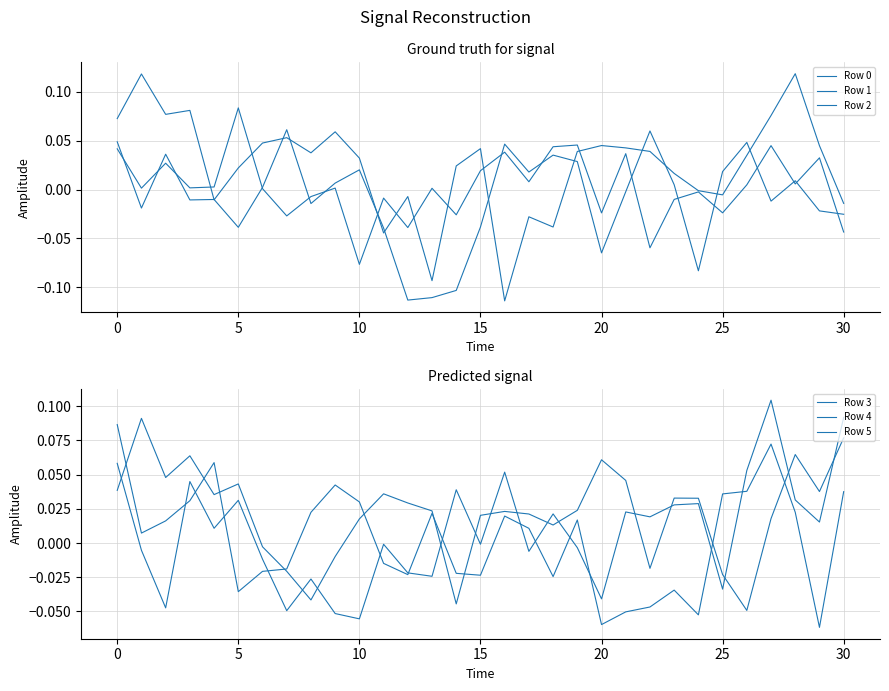

What is the difference between the maximum and minimum values in the Row 5 series?

0.1